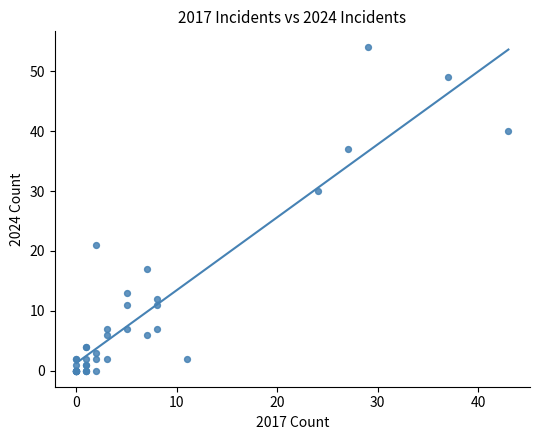

What Y value in the scatter plot is closest to 27?

30